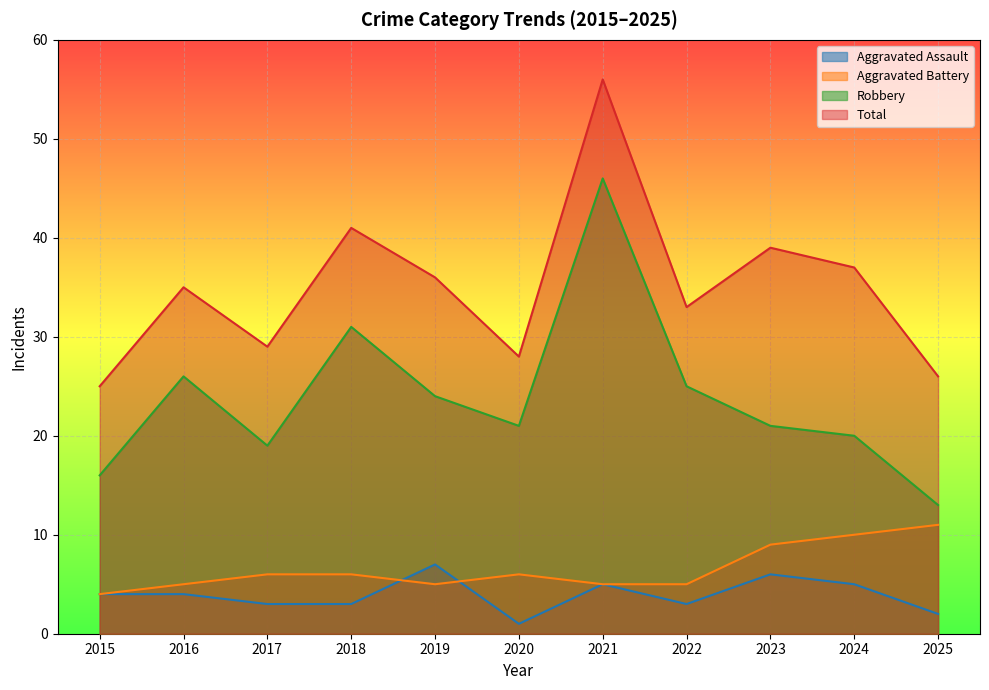

How many values in the Aggravated Assault series are below 4?

5